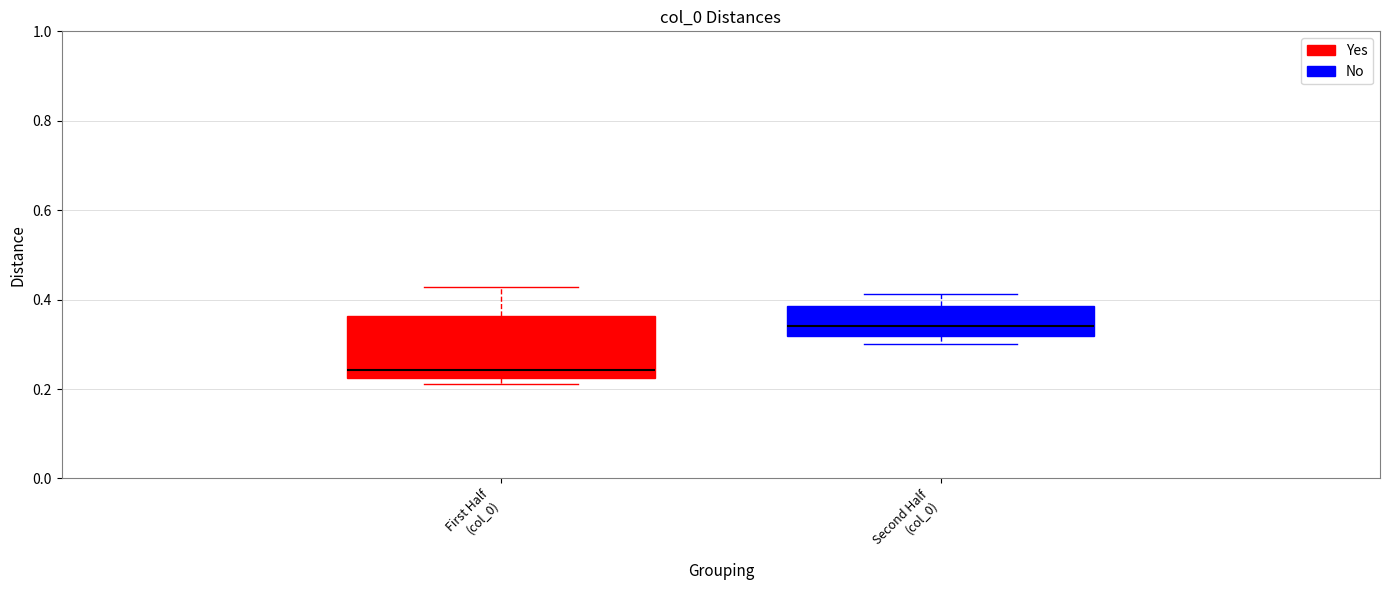

Which box is the tallest, from its lower edge to its upper edge?

First Half (col_0)